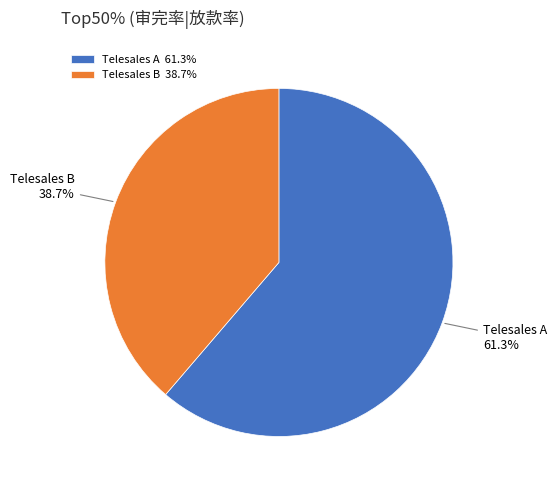

True or false: Telesales B accounts for 27% of the total.

False